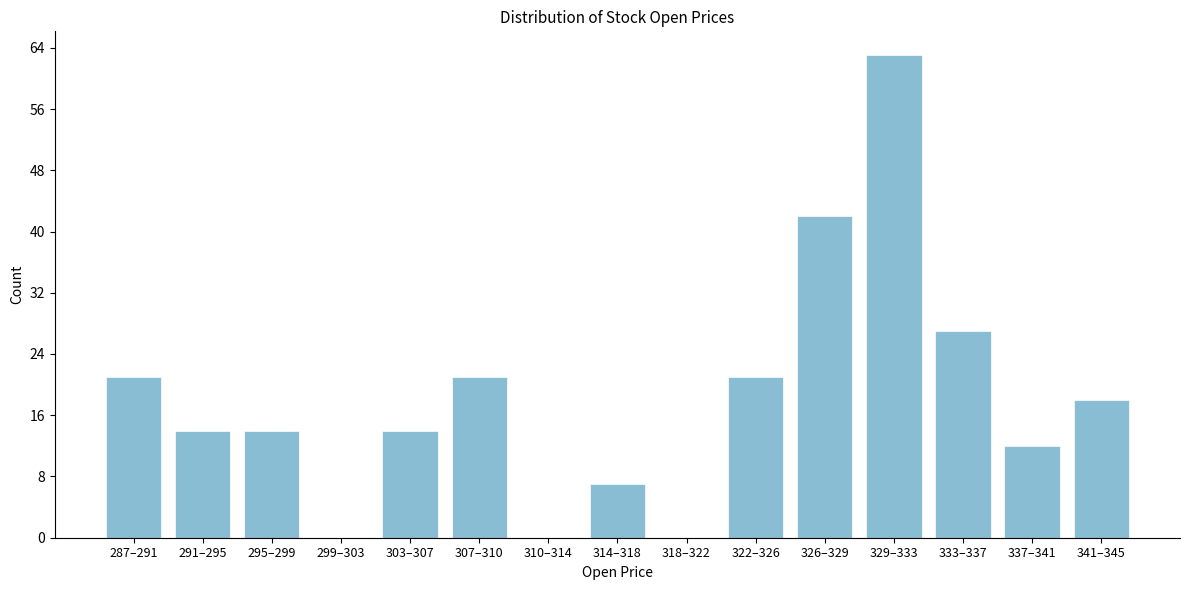

Reading right to left, list all the values displayed in this chart.

341–345=18	337–341=12	333–337=27	329–333=63	326–329=42	322–326=21	318–322=0	314–318=7	310–314=0	307–310=21	303–307=14	299–303=0	295–299=14	291–295=14	287–291=21